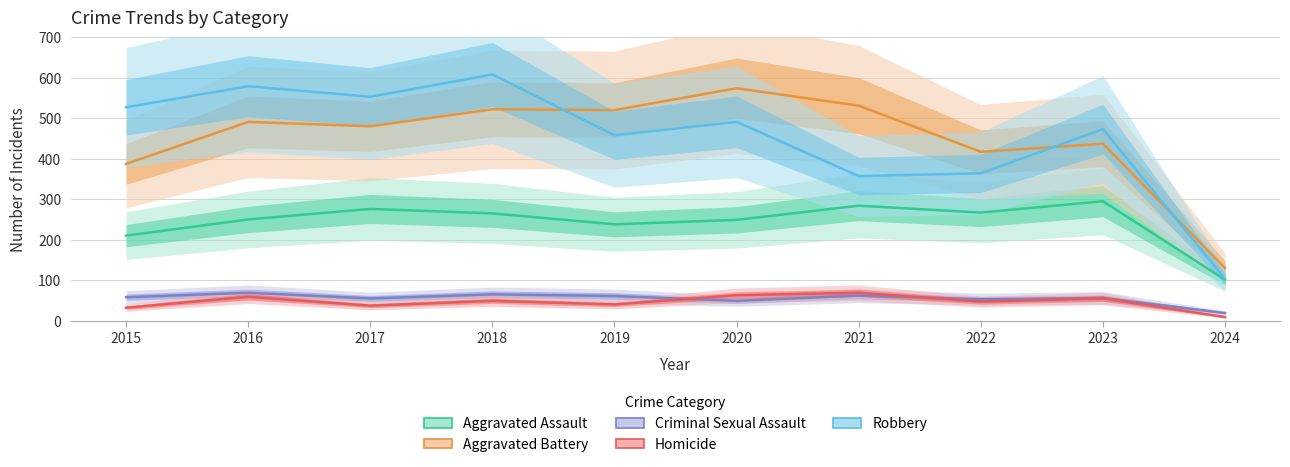

What is the maximum value shown in the chart?

608